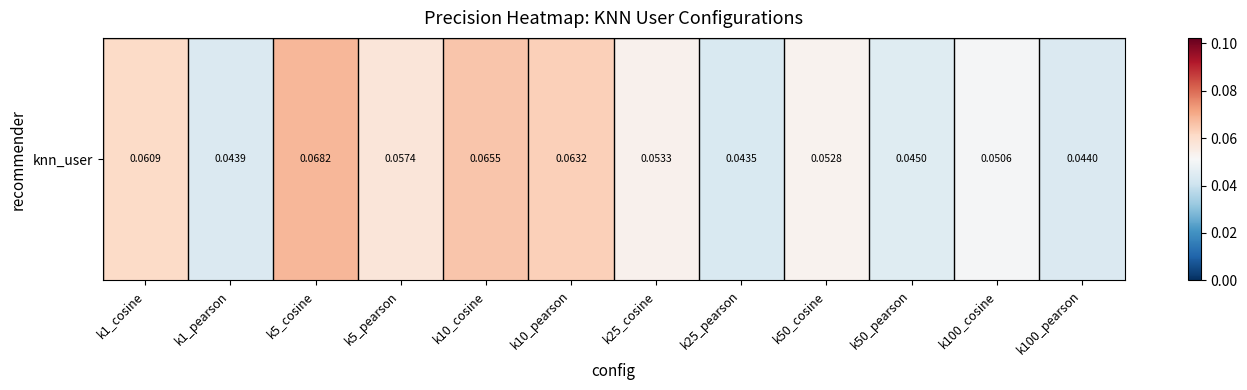

List the labels in order of value, largest first.

k5_cosine, k10_cosine, k10_pearson, k1_cosine, k5_pearson, k25_cosine, k50_cosine, k100_cosine, k50_pearson, k100_pearson, k1_pearson, k25_pearson